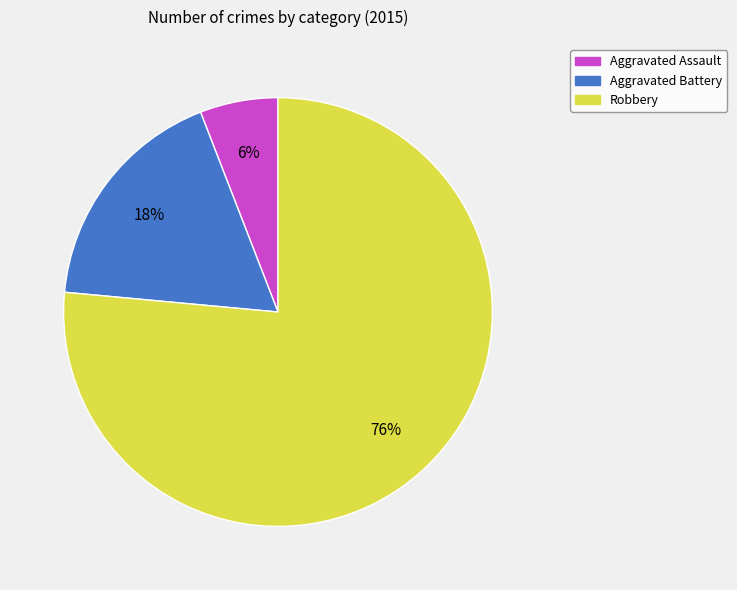

Which has a higher value, Aggravated Battery or Robbery?

Robbery